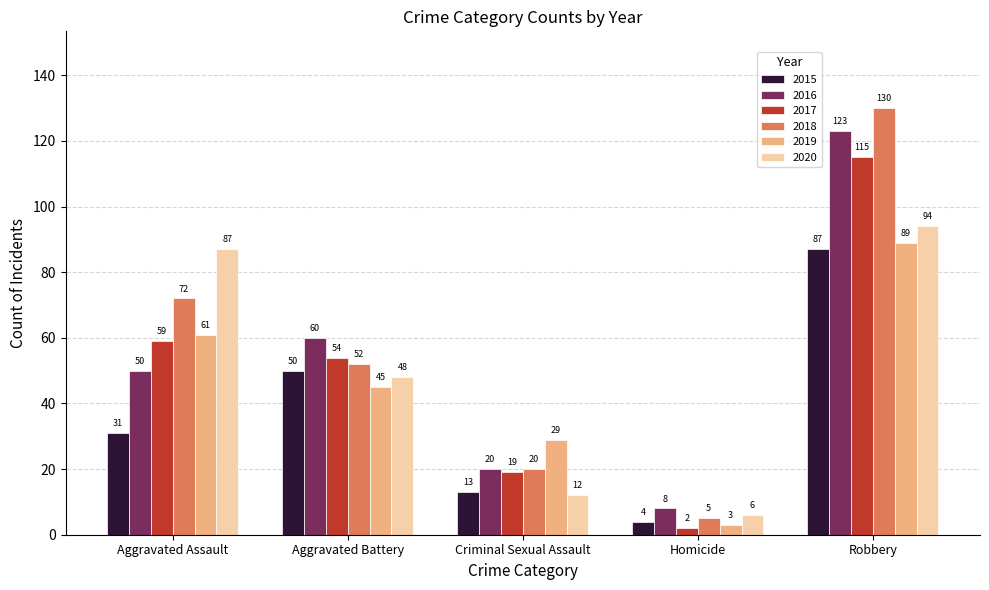

What is the greatest value displayed?

130